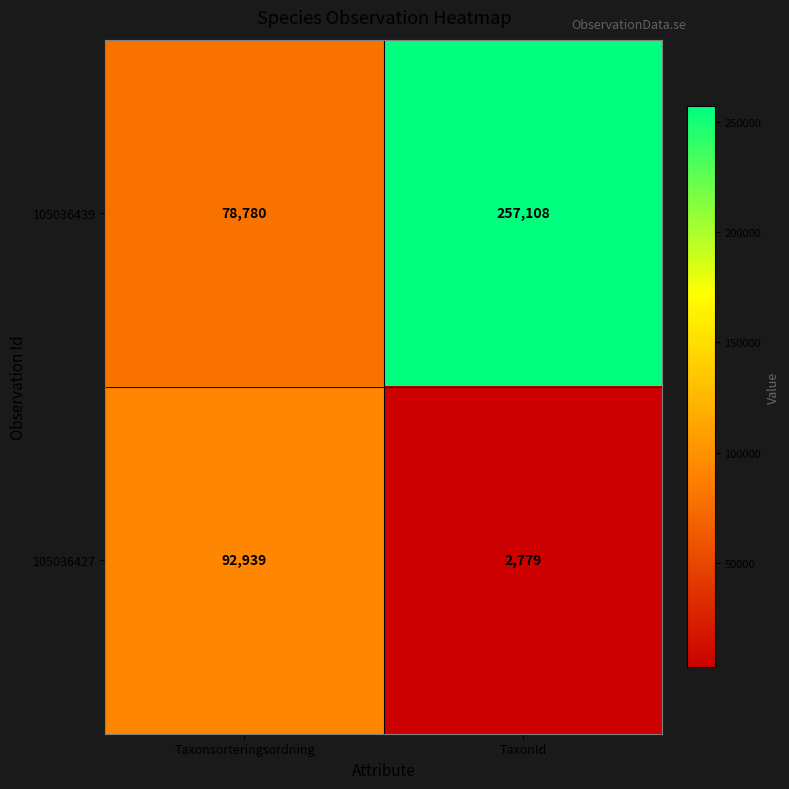

At which label does 105036427 reach its minimum?

TaxonId